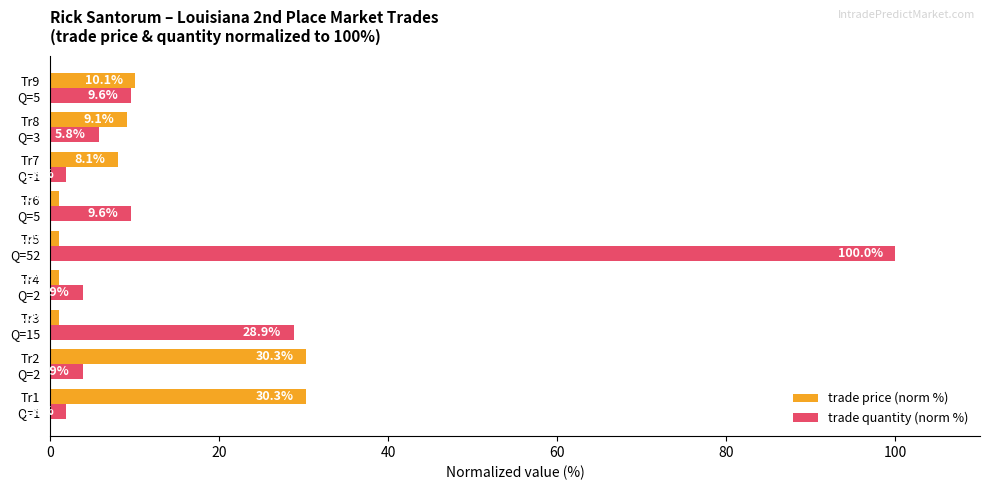

Which series has the largest range (max minus min)?

trade quantity (norm %)